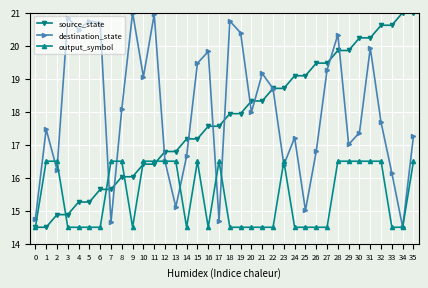

At 6, list the series in order from smallest to largest.

output_symbol, source_state, destination_state